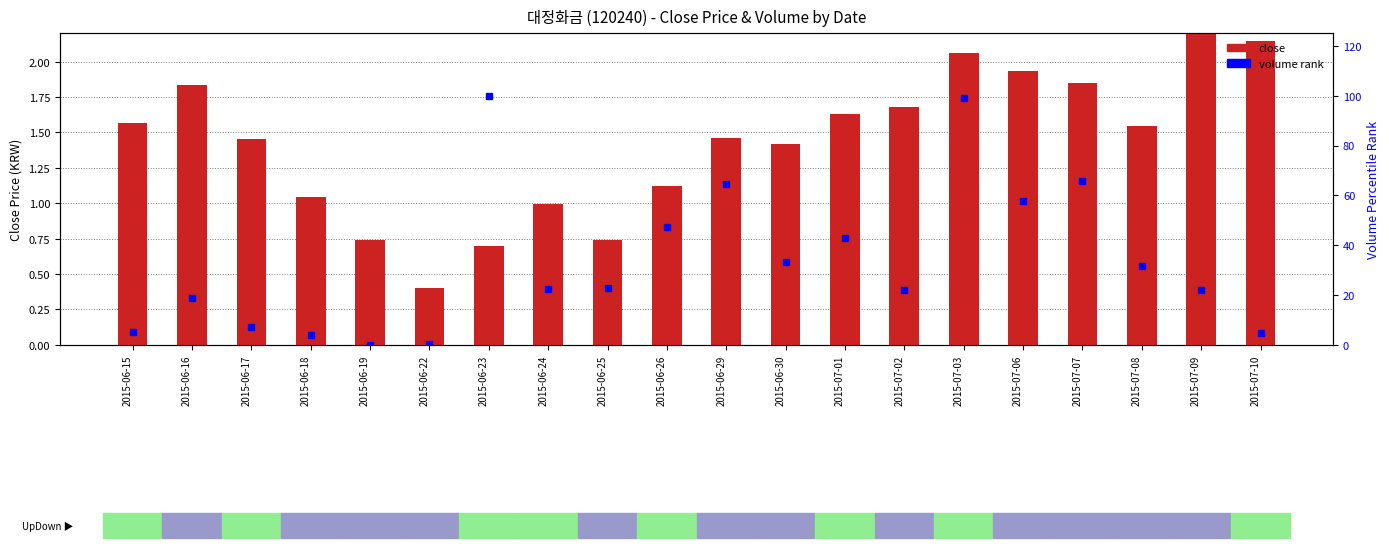

What is the difference between the values at 2015-06-18 and 2015-06-19?

0.3